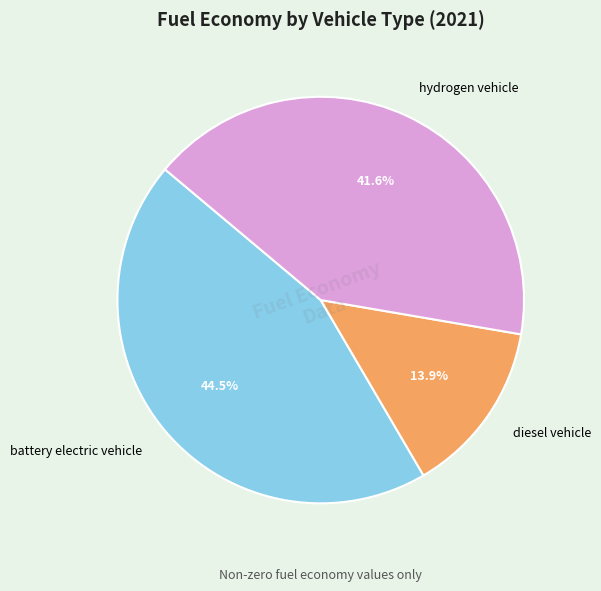

Between battery electric vehicle and diesel vehicle, which is larger?

battery electric vehicle